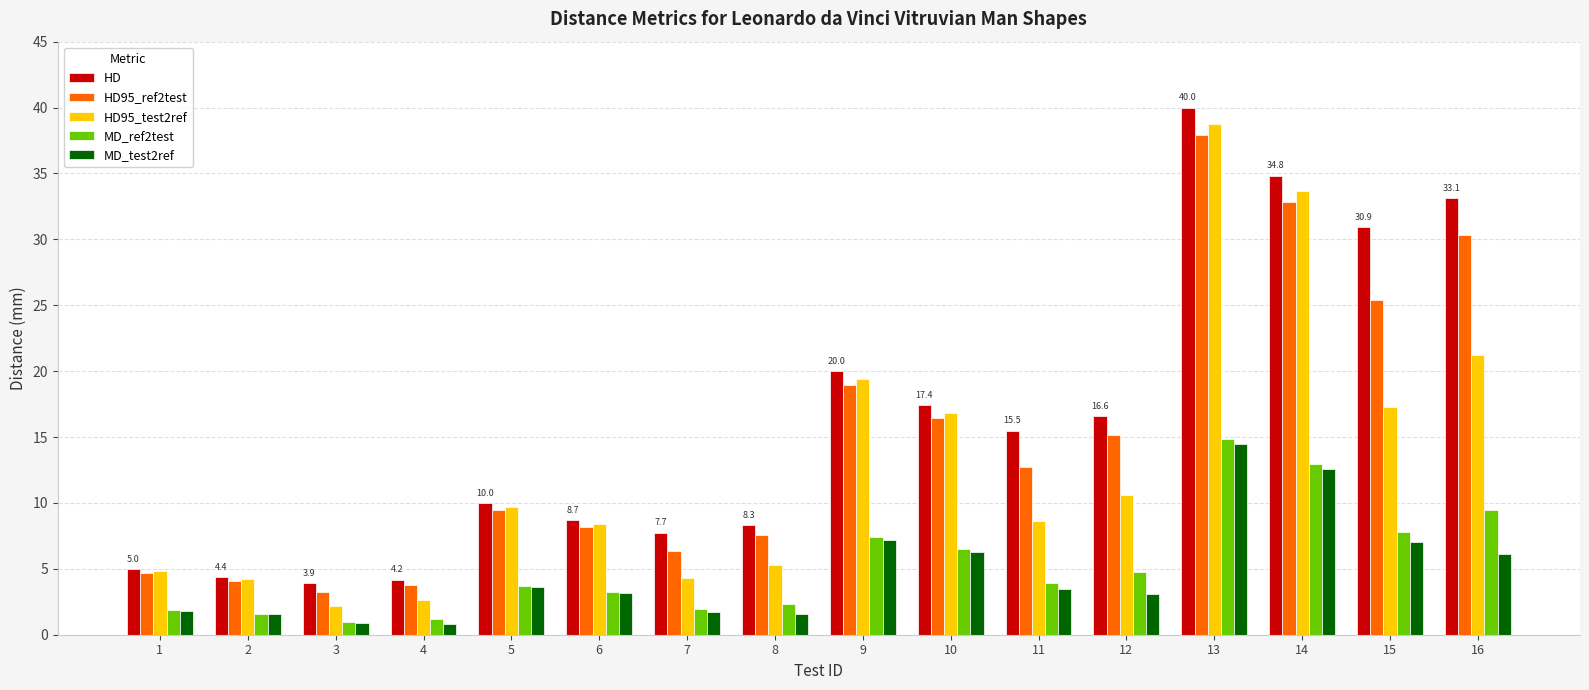

Does the chart contain stacked bars?

No